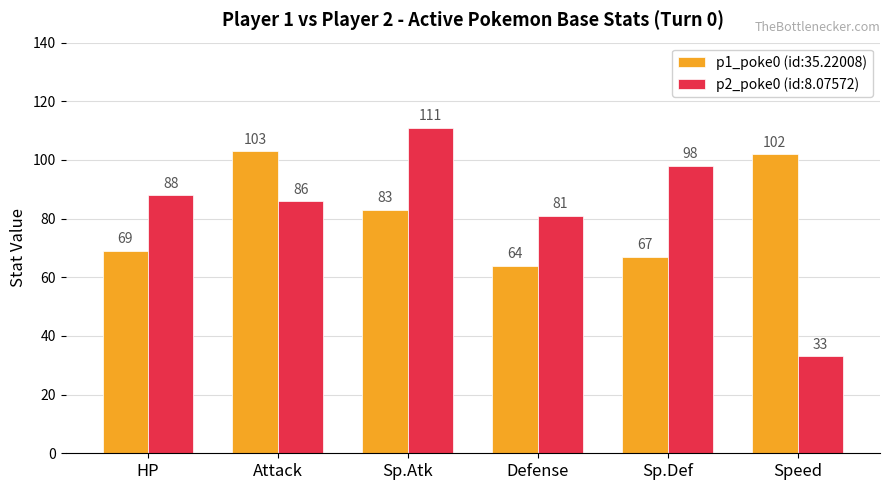

Rank the series by their maximum value, from highest to lowest.

p2_poke0 (id:8.07572), p1_poke0 (id:35.22008)